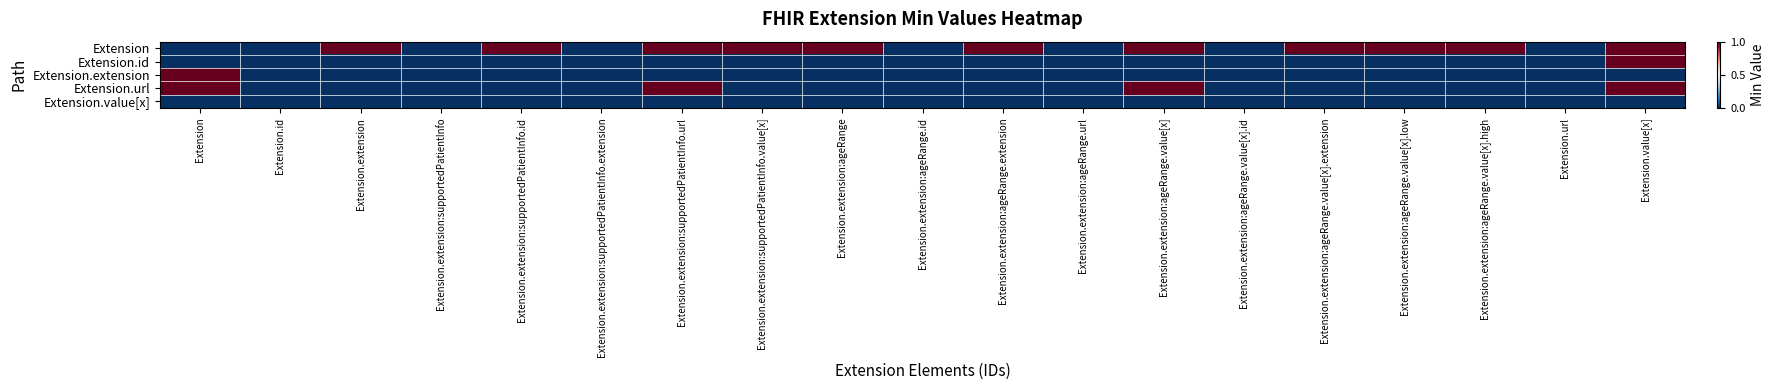

How many series are shown in this chart?

5